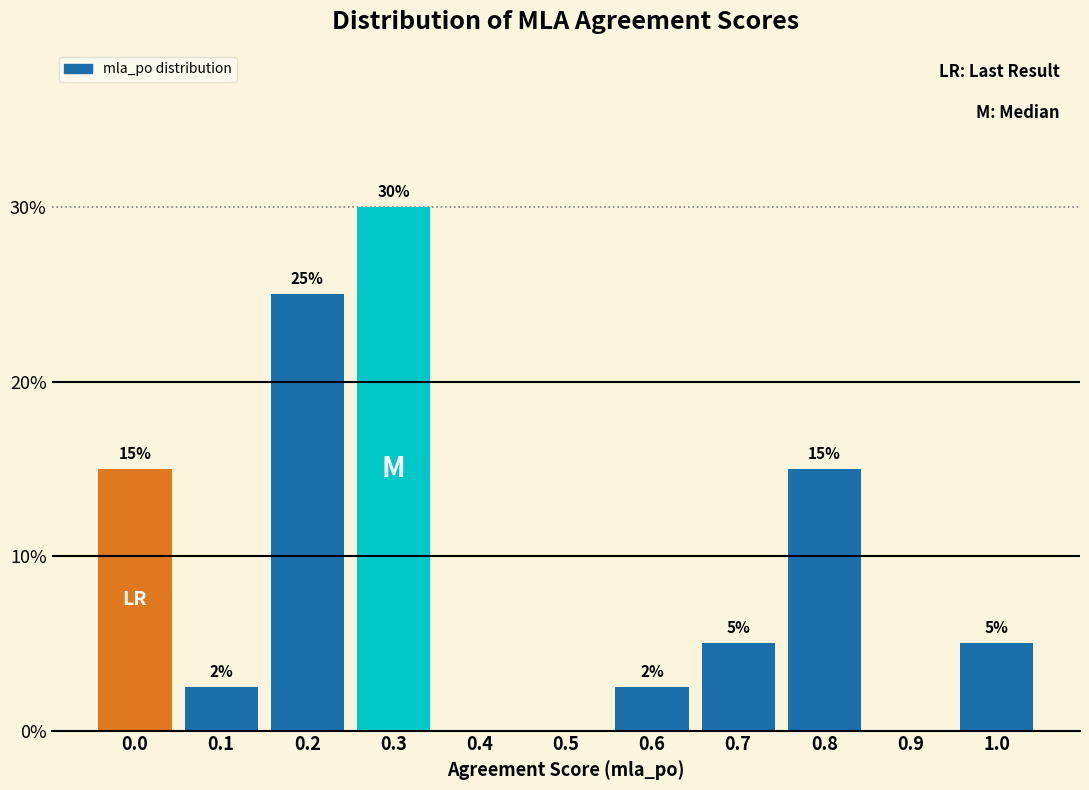

What is the sum of the values at 0.8 and 0.3?

45.0